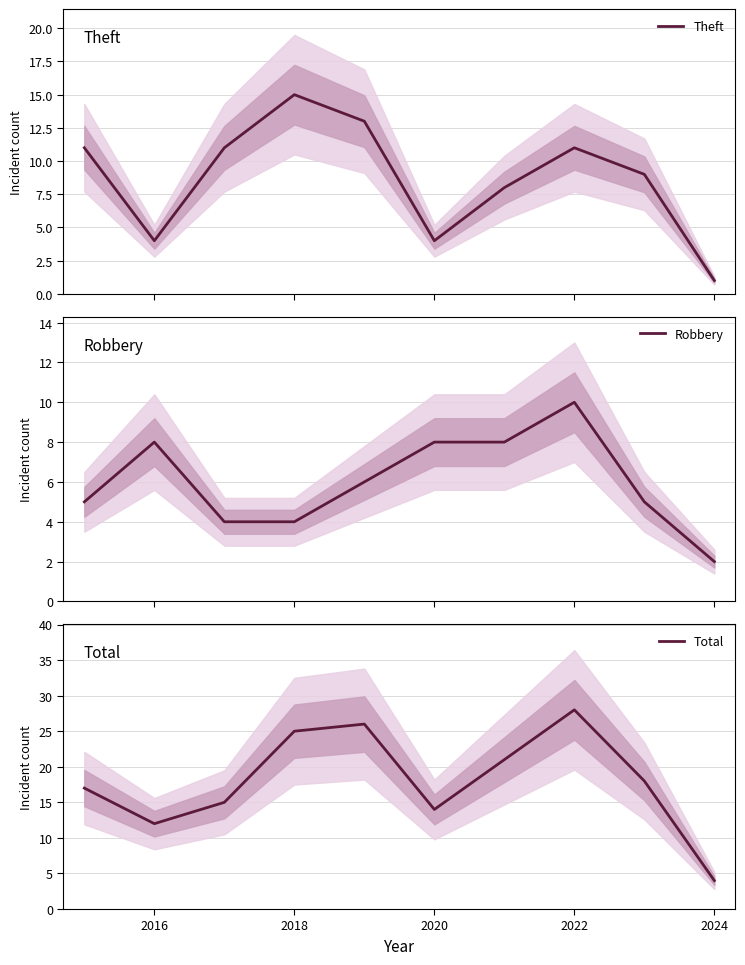

How many lines are shown in the chart?

3